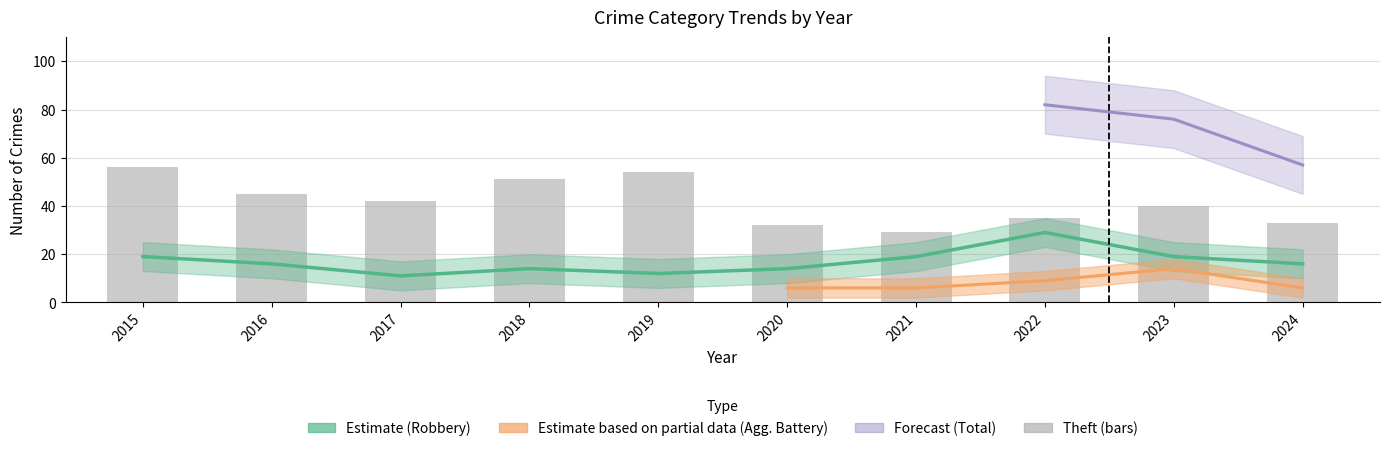

Between 2019 and 2023, which is larger?

2023